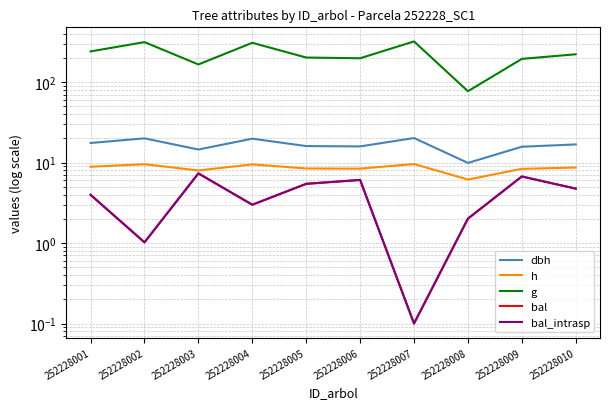

What is the approximate value of bal at 252228001?

4.0